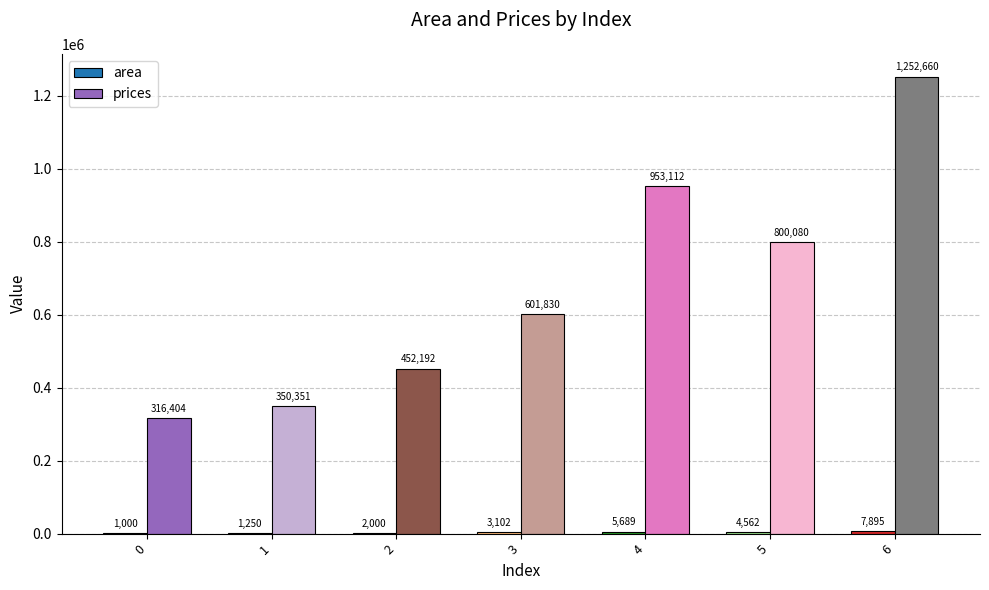

The prices series shows 214820.5 at 0. True or false?

False